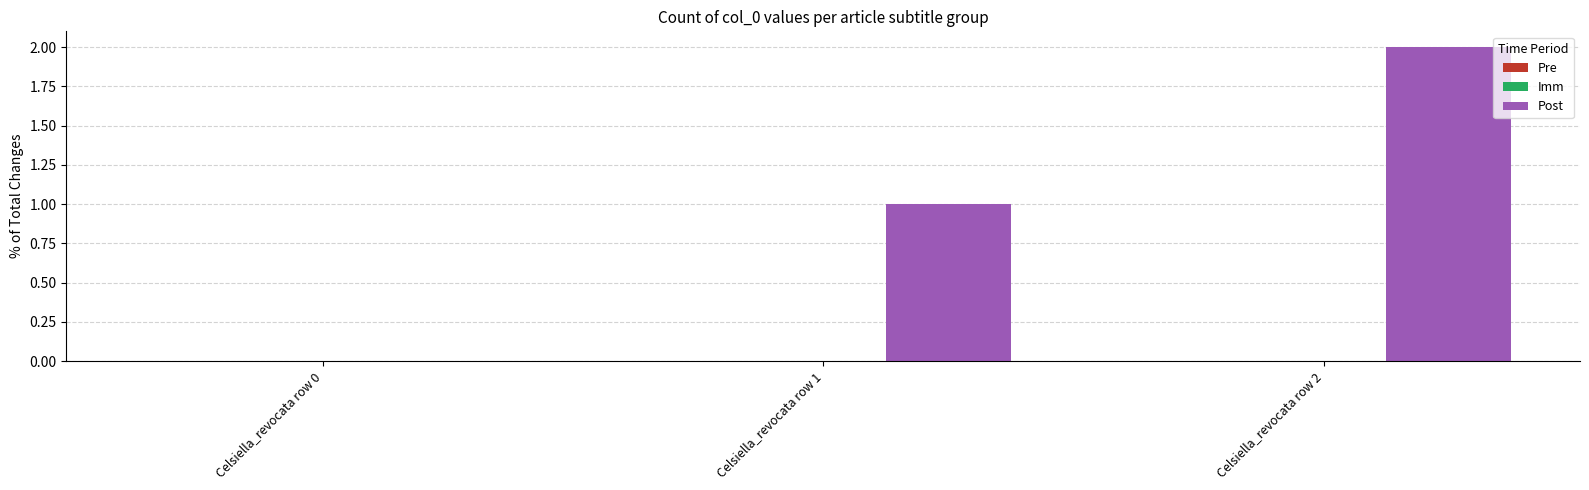

What is the sum of all values?

3